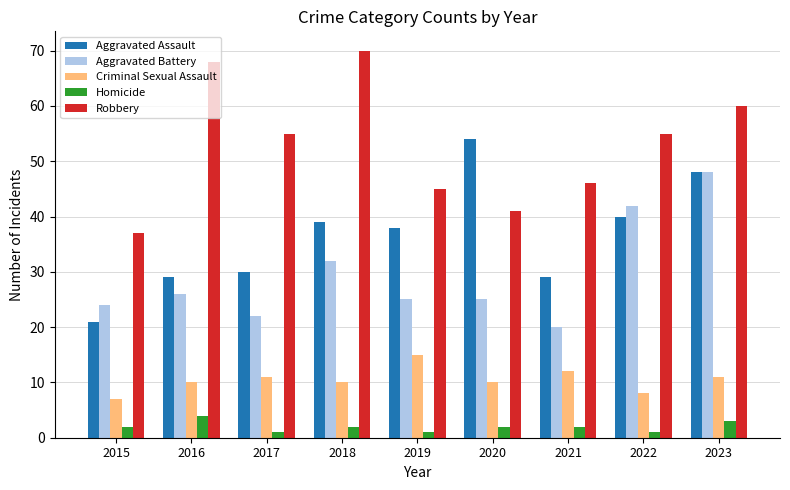

What is the value of the Aggravated Assault bar at the 7th from the left?

29